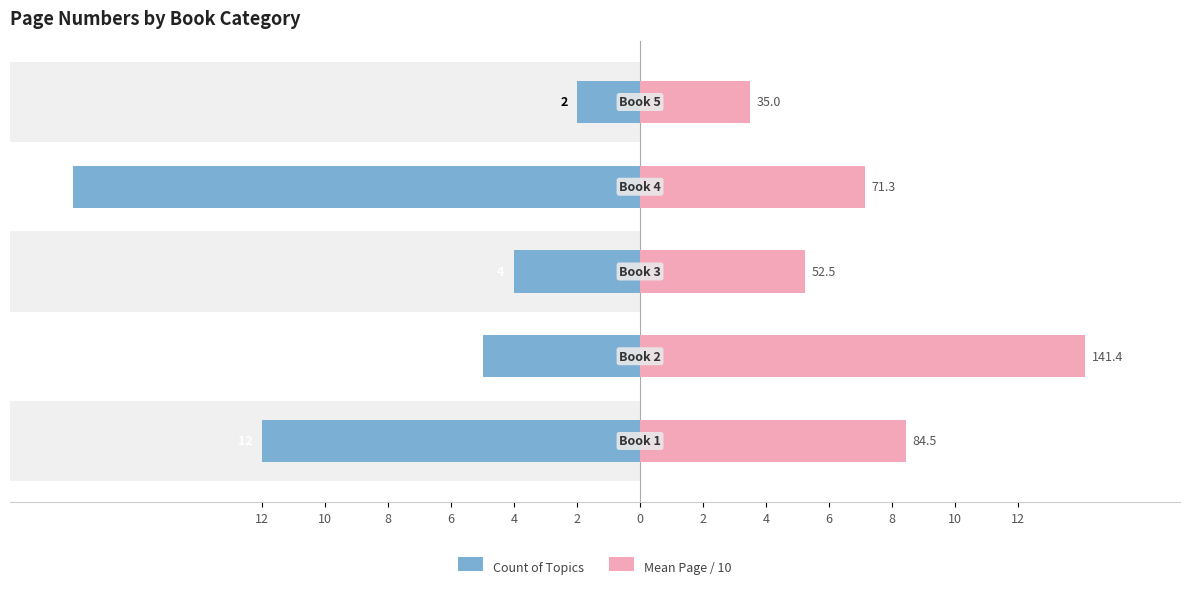

Does the chart contain any negative values?

No